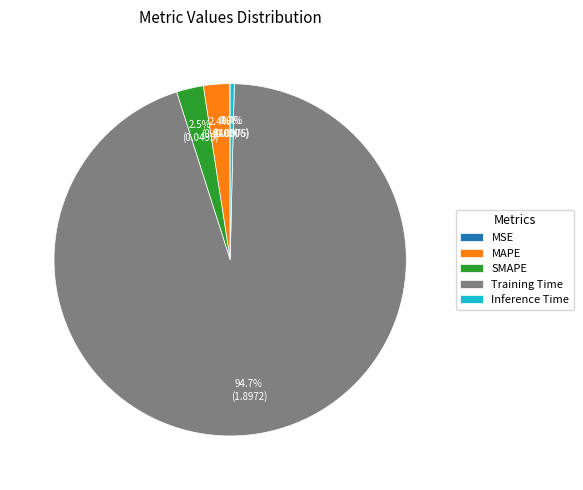

Which category has the biggest portion of the pie?

Training Time